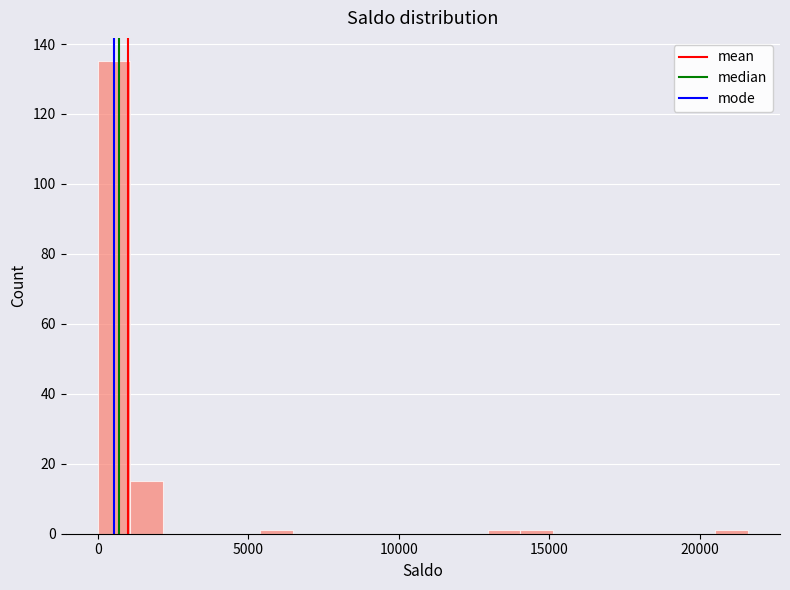

Around what value on the x-axis is the tallest bar? Give the approximate position of its centre, as read against the axis.

500